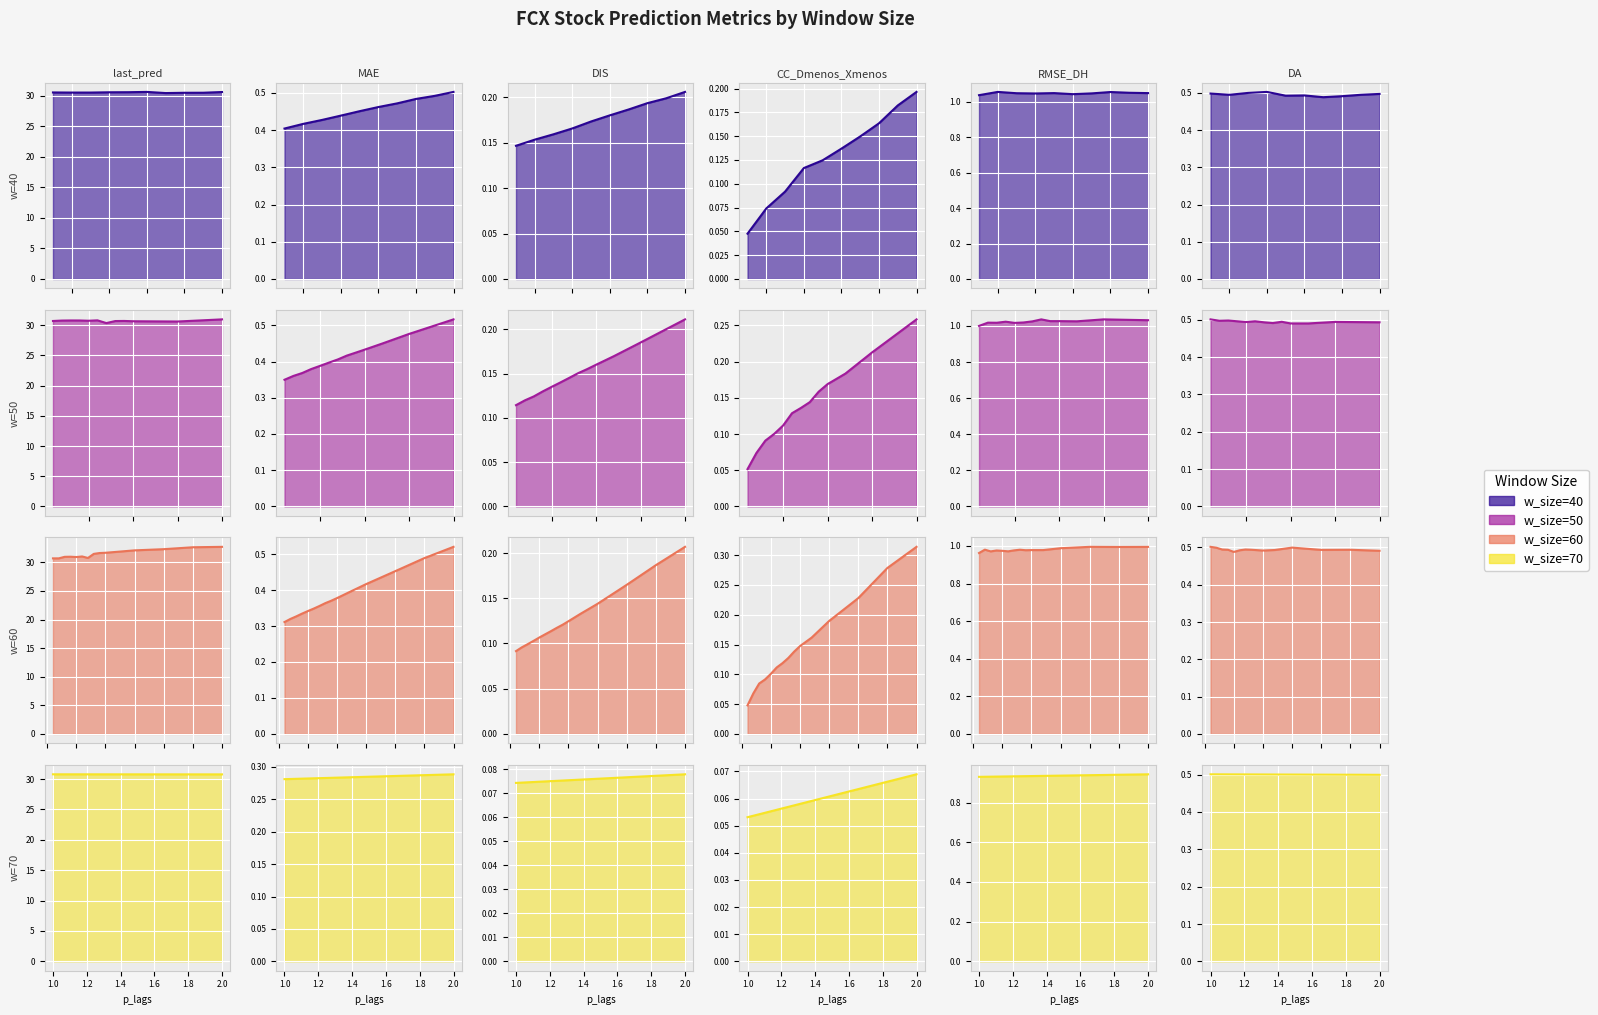

Which series has the largest range (max minus min)?

last_pred